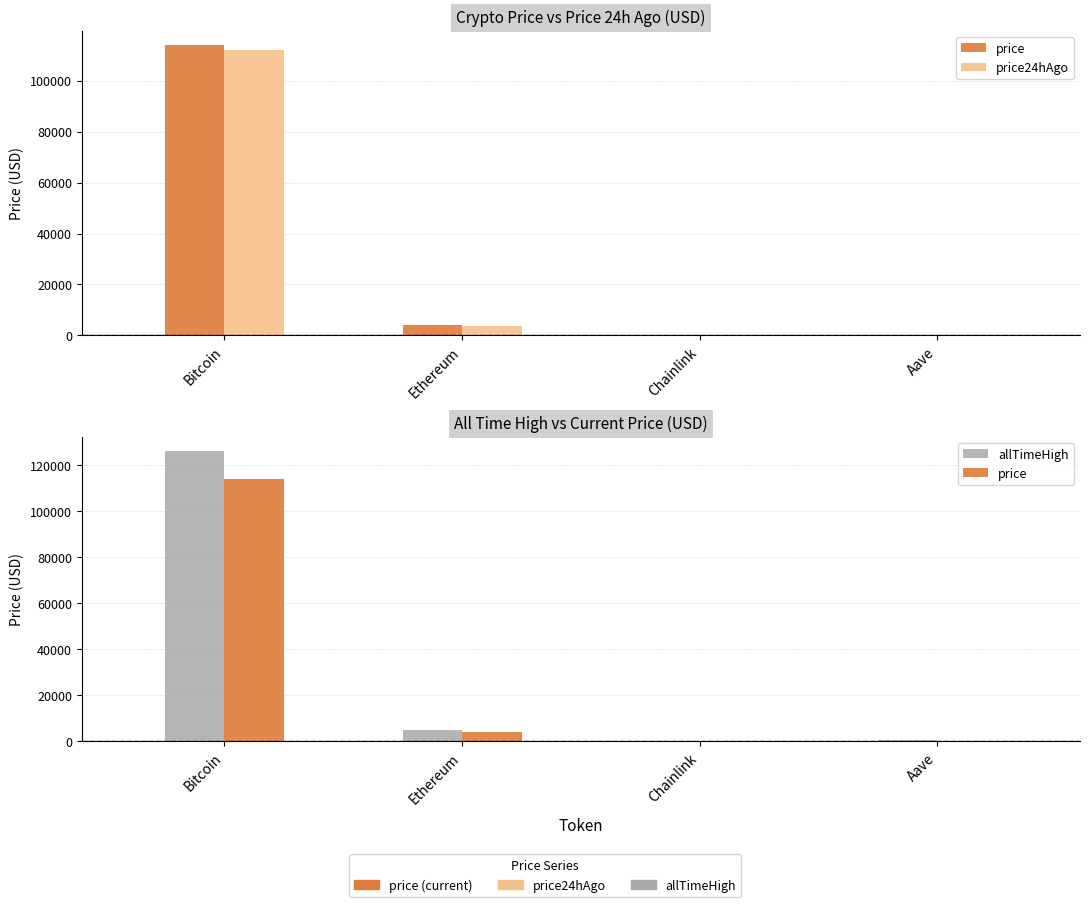

What is the minimum value shown in the chart?

17.9